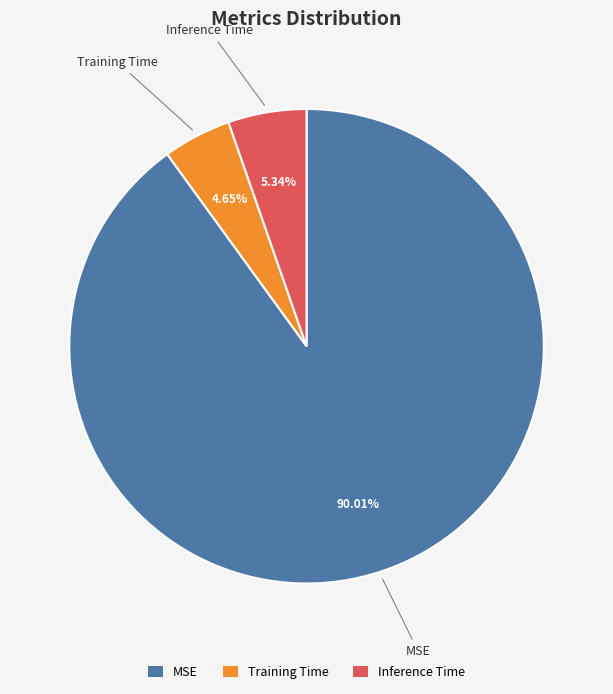

How many slices are in this pie chart?

3